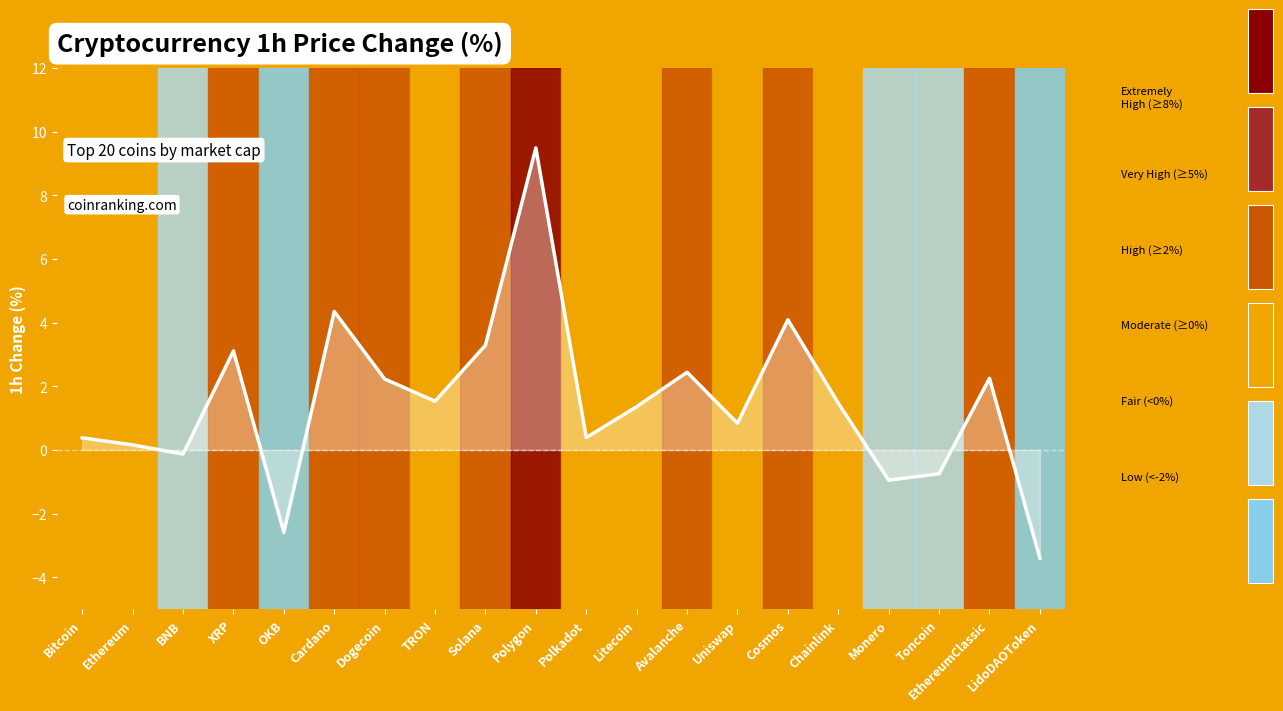

The value at EthereumClassic is 3.9. True or false?

False